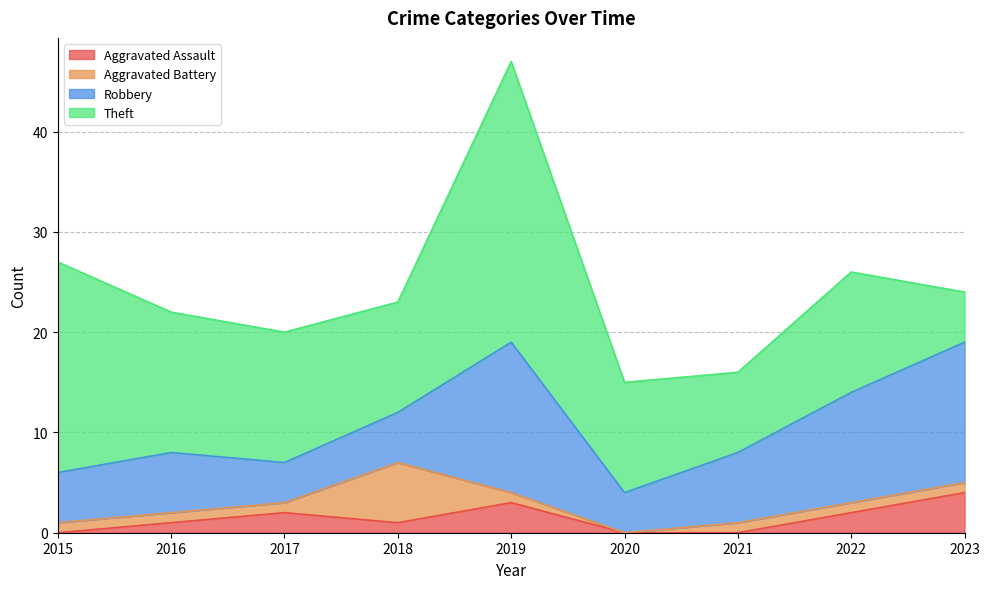

Between 2019 and 2020, which is larger?

2019